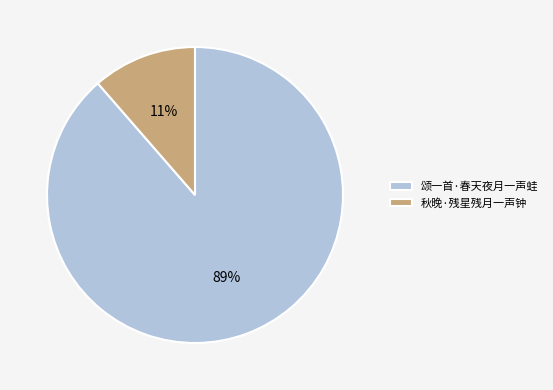

The 颂一首·春天夜月一声蛙 slice represents 80% of the pie. True or false?

False